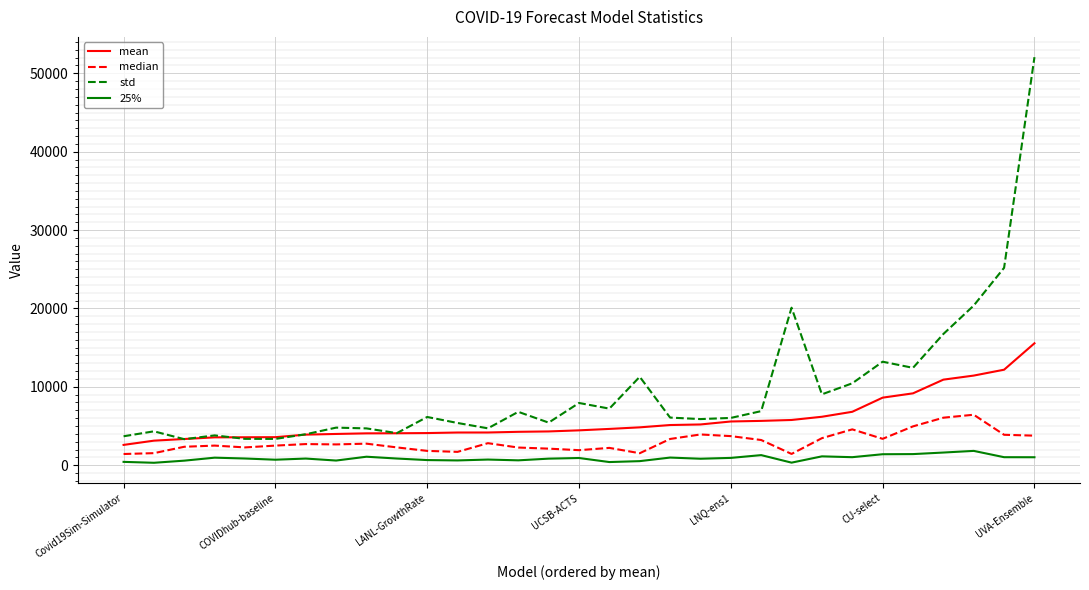

Which series has the largest range (max minus min)?

std